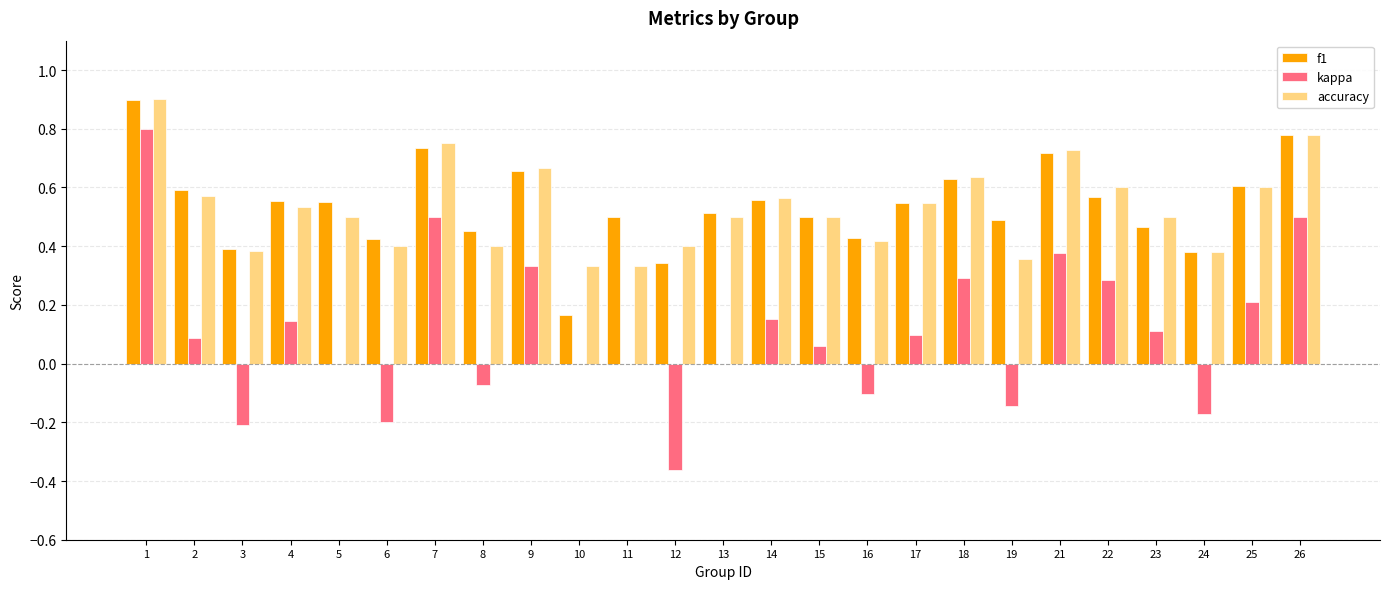

Which category has the highest value in the accuracy series?

1